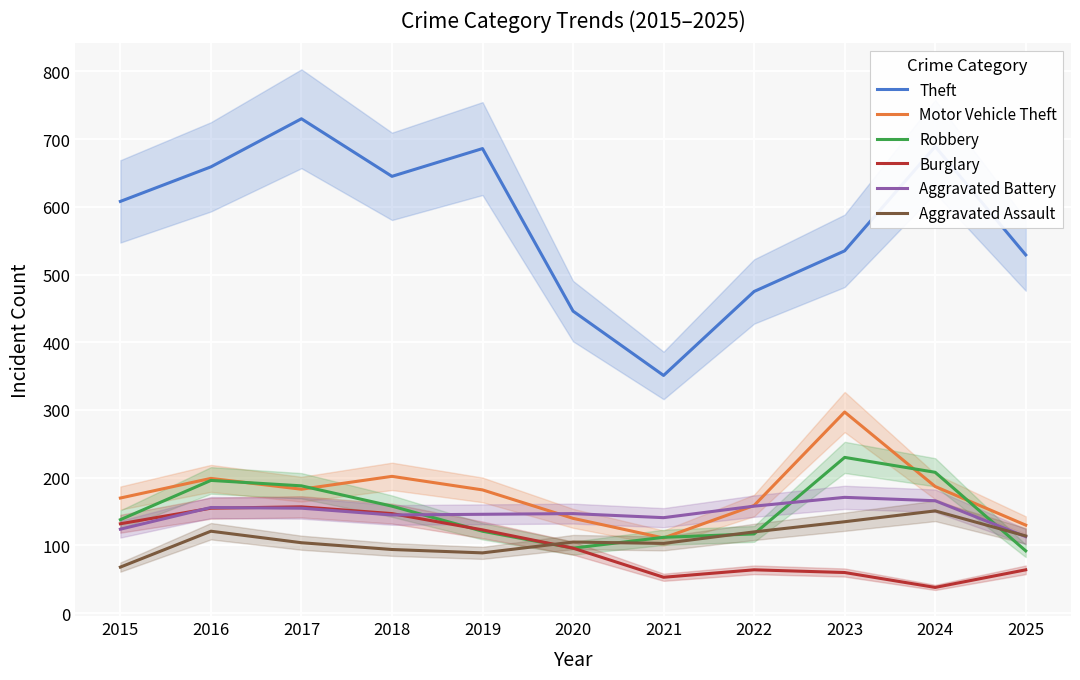

Which series has the largest total across all categories?

Theft